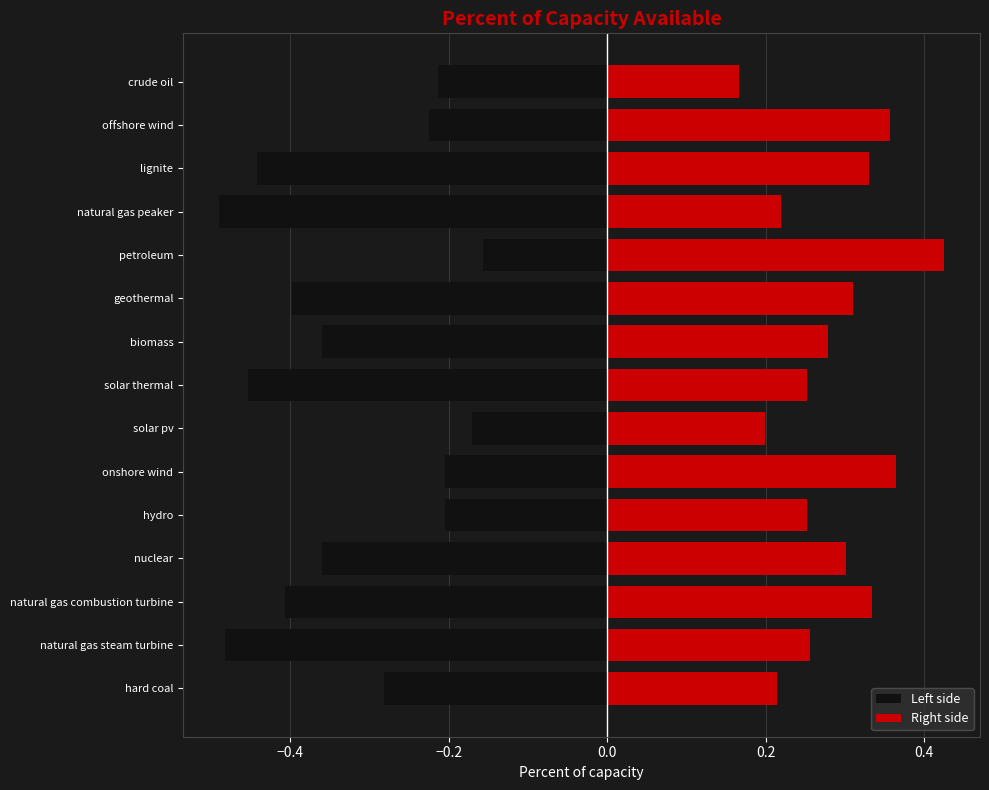

Between nuclear and natural gas peaker, which series saw the biggest shift?

Left side